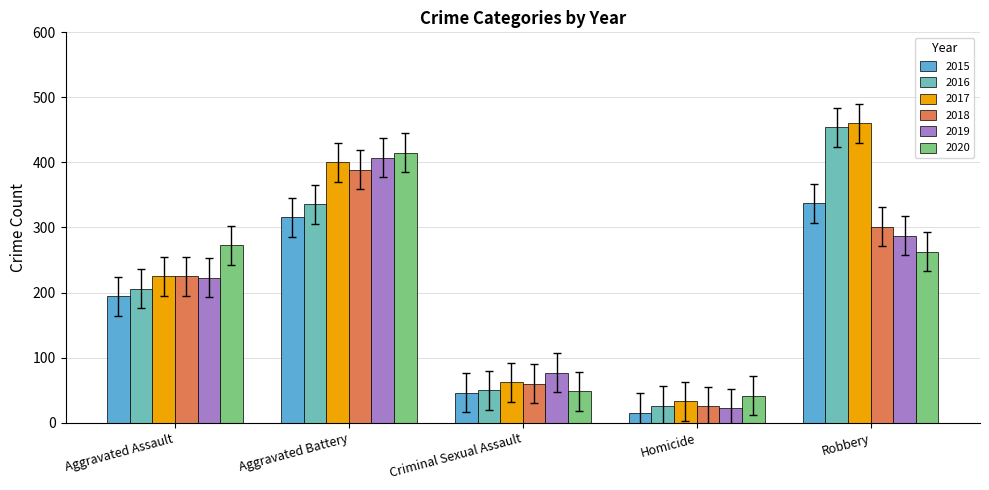

Rank the series by their maximum value, from highest to lowest.

2017, 2016, 2020, 2019, 2018, 2015